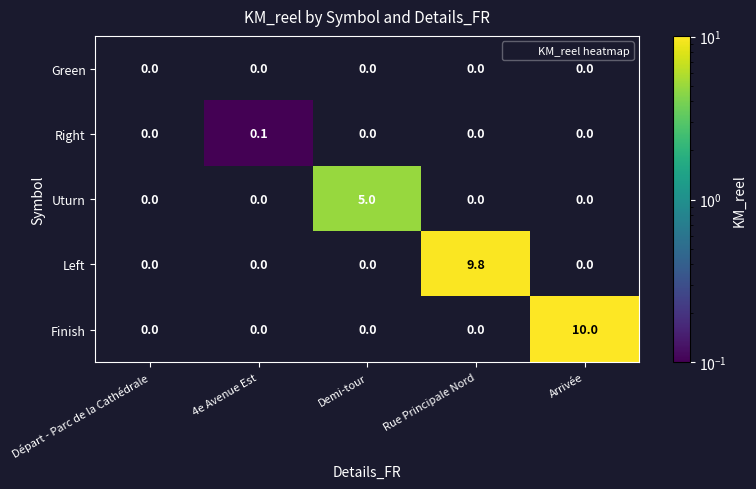

At which category is the sum across all series the highest?

Arrivée